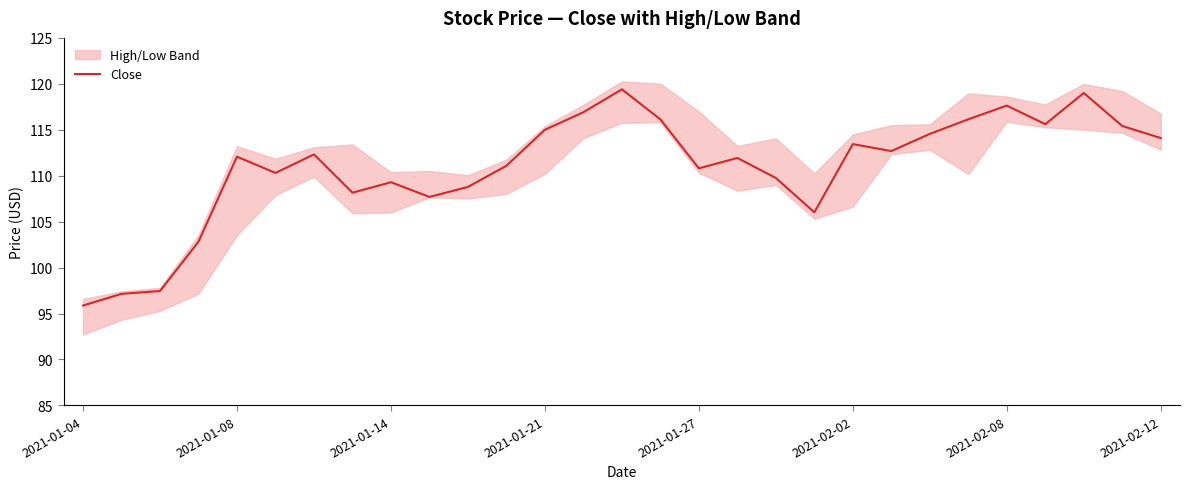

True or false: Close has a value of 190.6 at 2021-02-02.

False